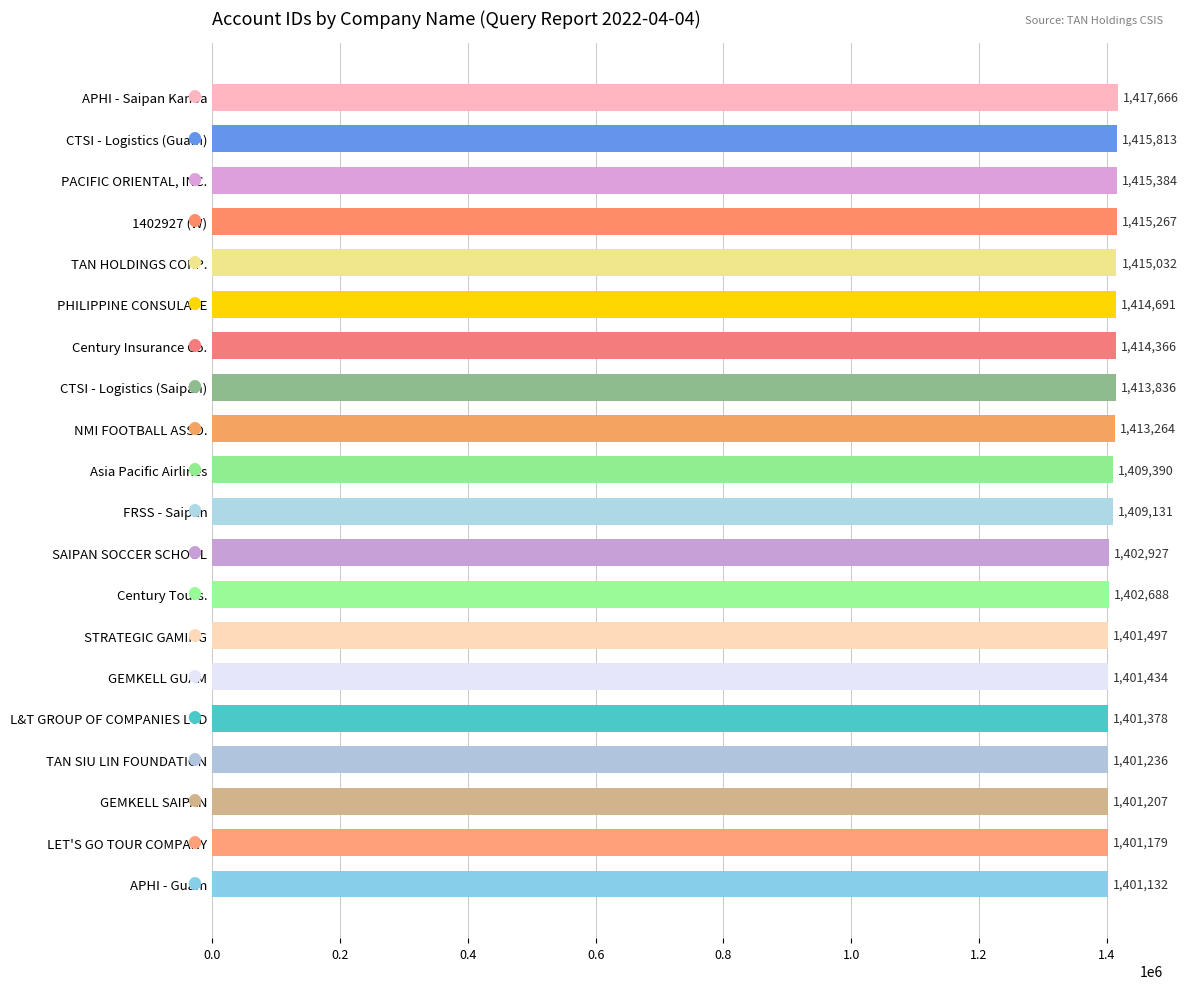

The chart shows a value of 2196089 at FRSS - Saipan. True or false?

False